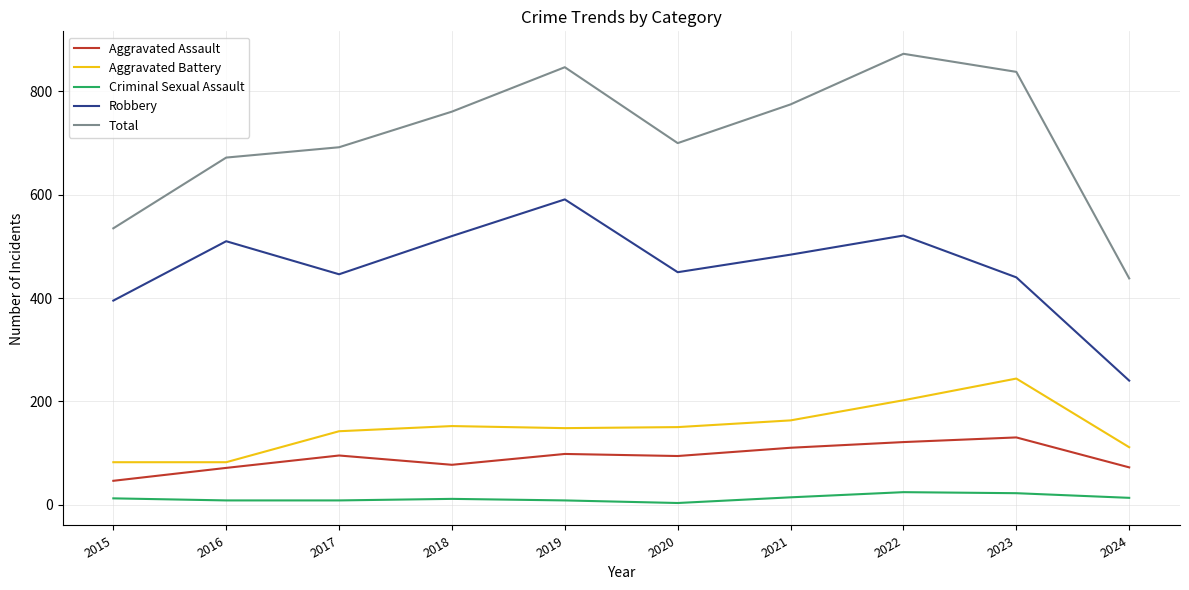

How many lines are shown in the chart?

5